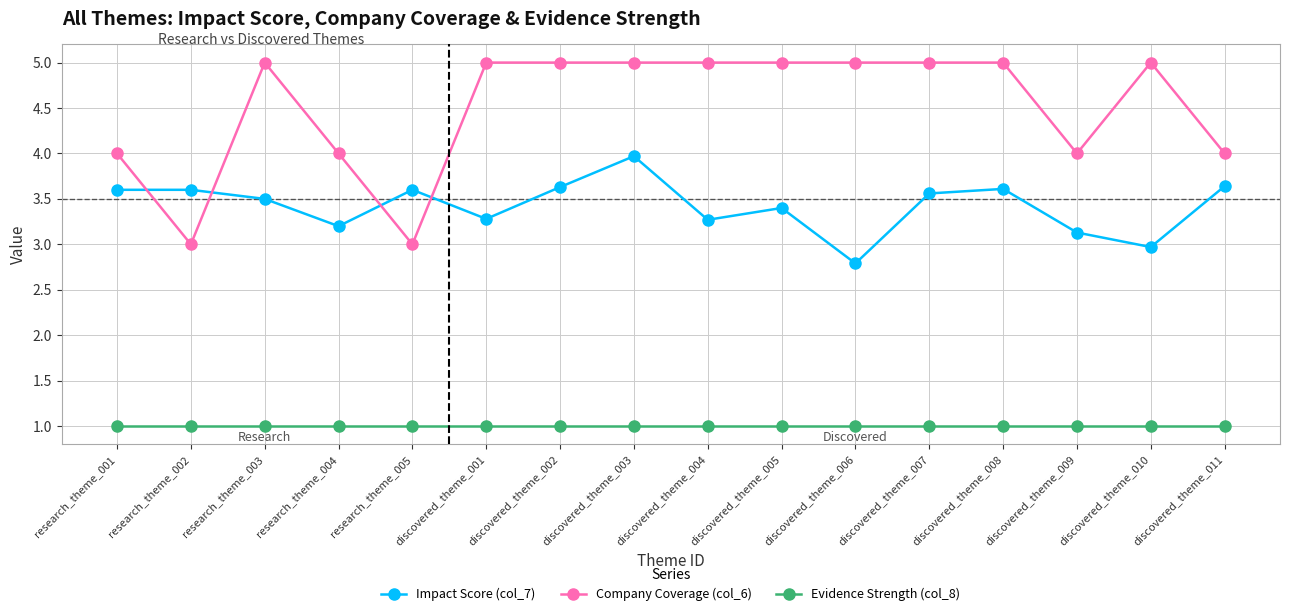

How many intersections are there between Company Coverage (col_6) and Impact Score (col_7)?

4